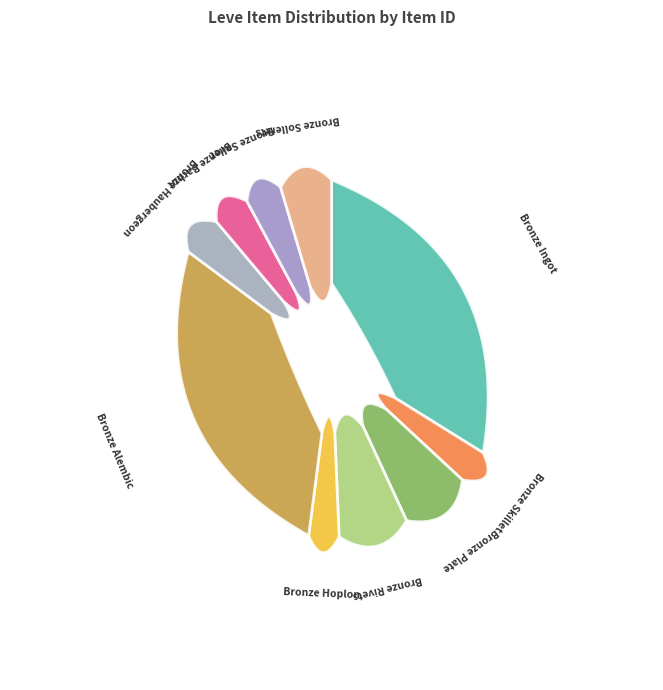

Which has a higher value, Bronze Plate or Bronze Alembic?

Bronze Alembic